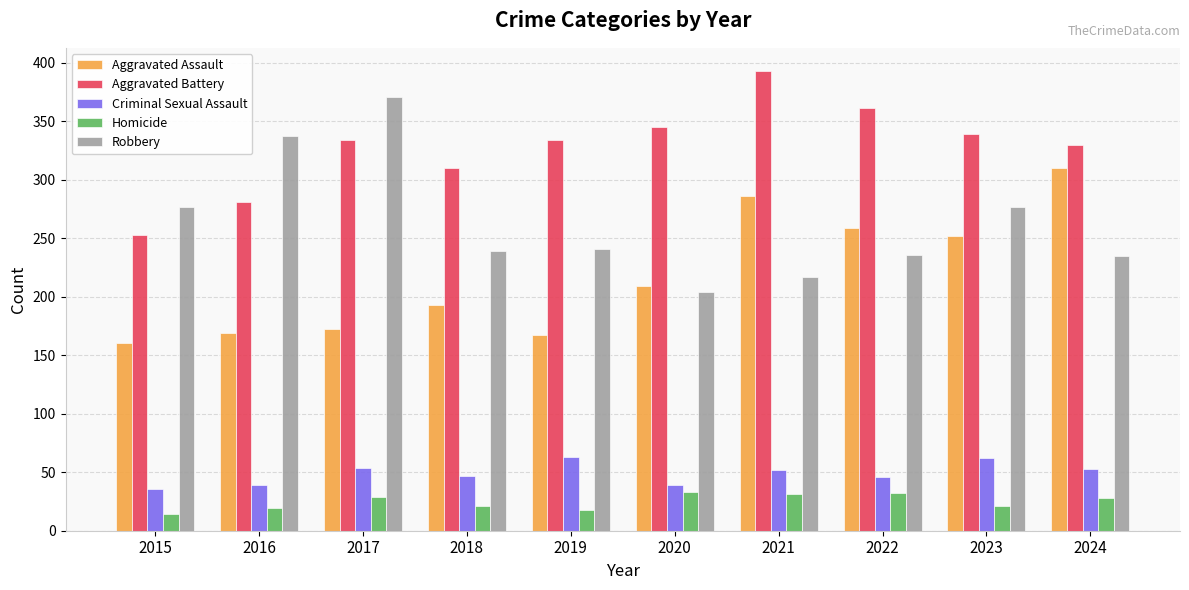

The Criminal Sexual Assault series shows 73 at 2018. True or false?

False